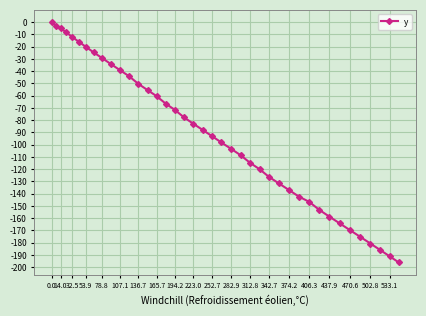

What is the minimum value shown in the chart?

-196.1